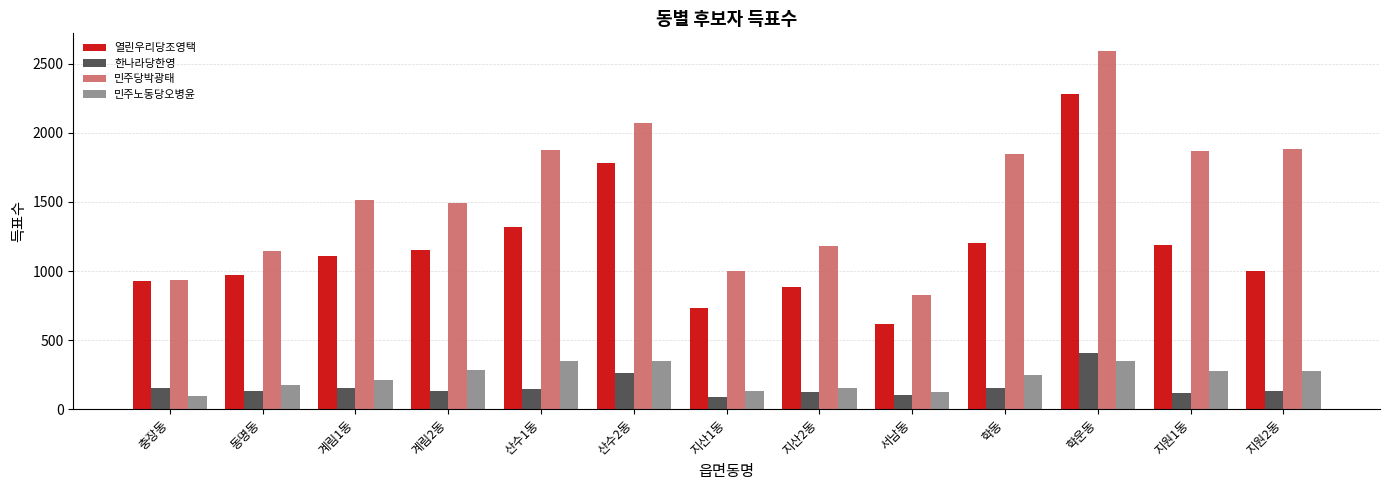

At which label does 한나라당한영 first exceed 134?

충장동